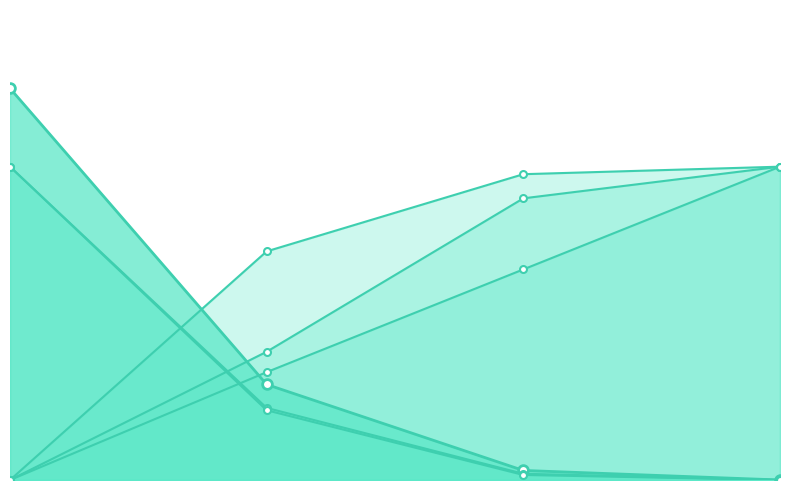

How many times do Capacidade operacional [ha/h] (line) and Tempo de missao [h] (line) cross each other?

1